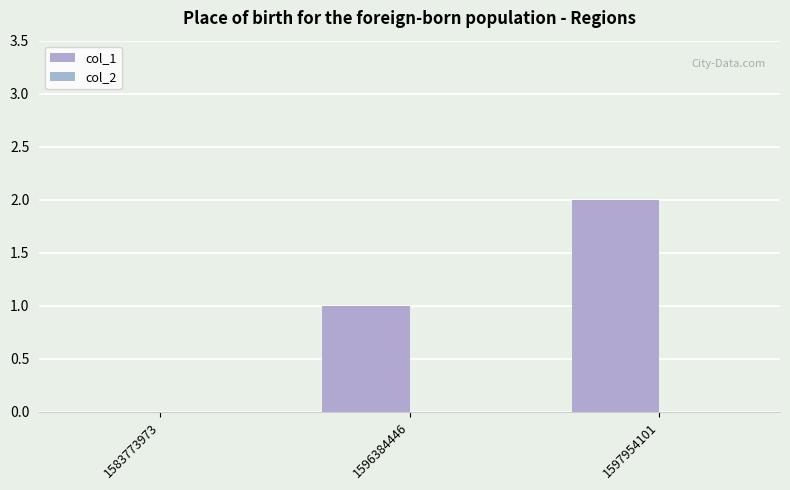

How many series are shown in this chart?

1